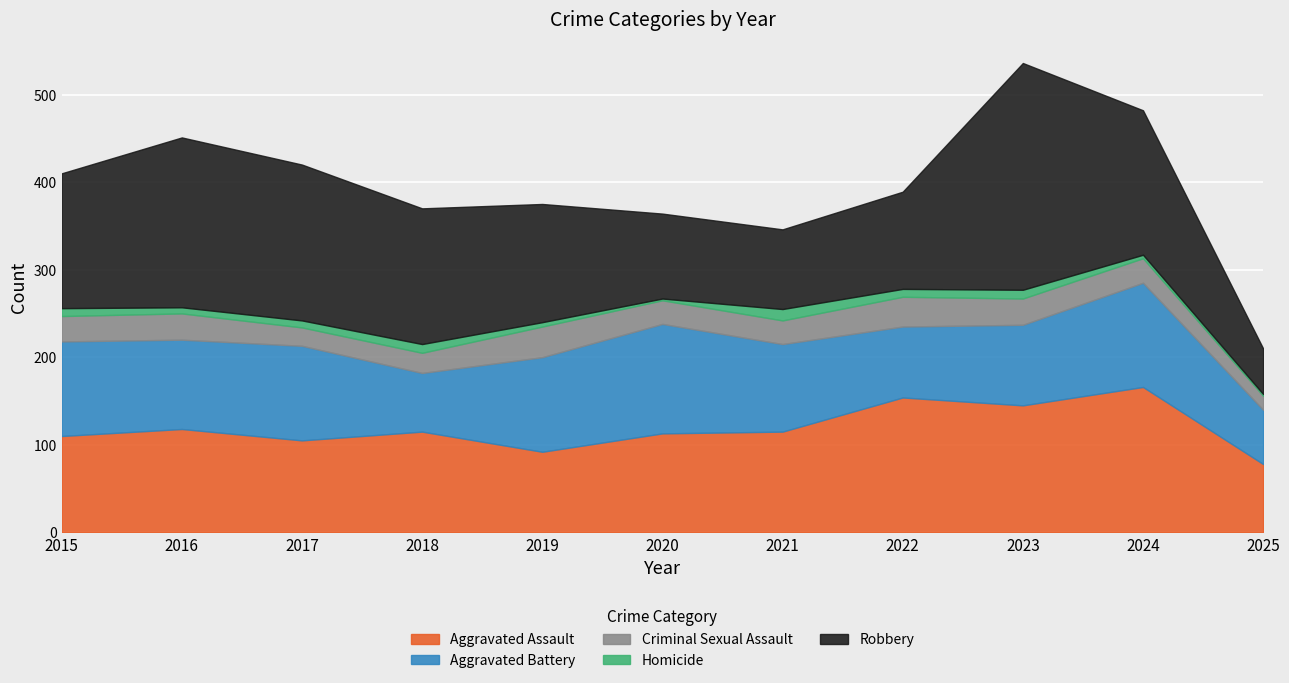

What is the maximum value shown in the chart?

259